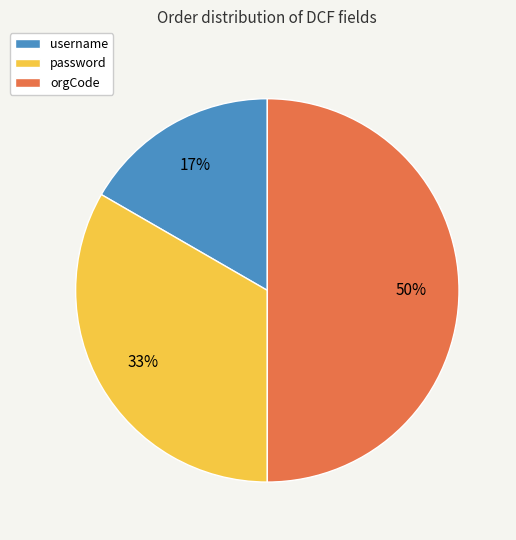

Is the sum of password and orgCode greater than half?

Yes